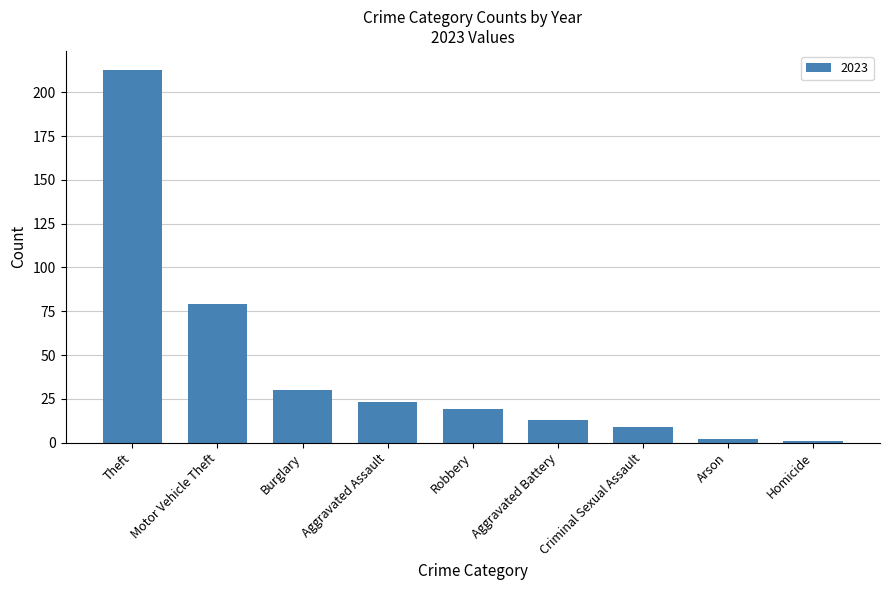

Approximately how many times larger is the value at Motor Vehicle Theft compared to Robbery?

4.2